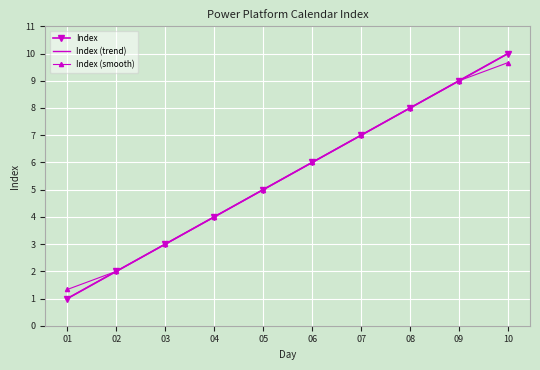

Which has a higher value, 01 or 05?

05